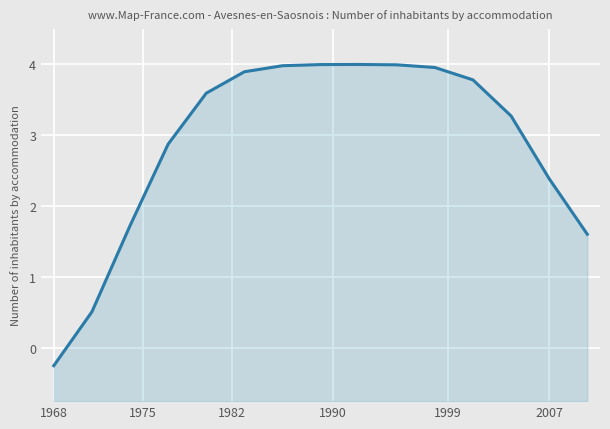

Count the number of values greater than 3.

9